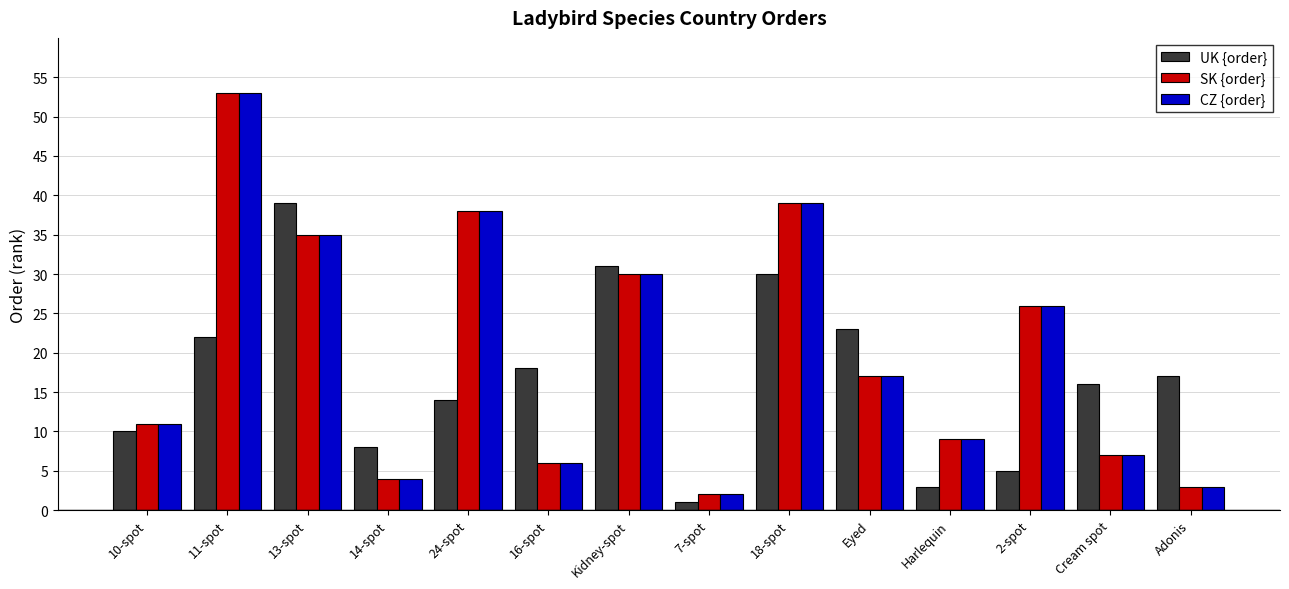

How many bars are there in each group?

3